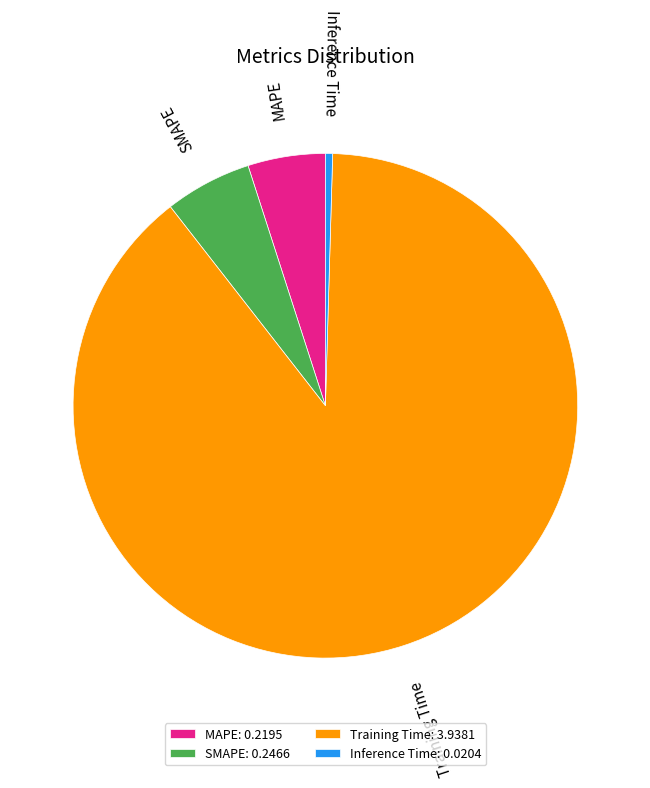

Which category has the smallest portion of the pie?

Inference Time